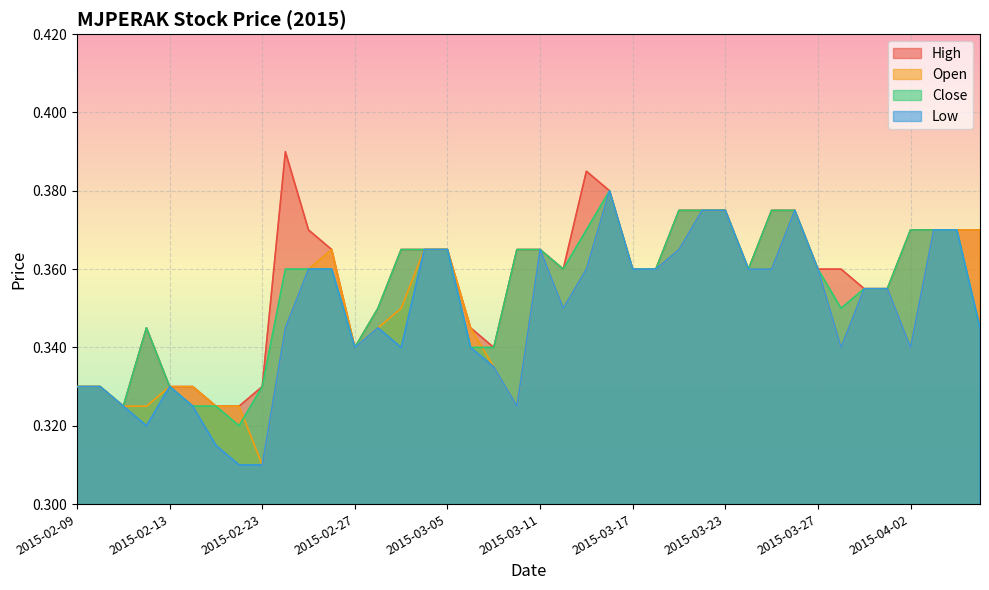

True or false: close and high intersect in this chart.

False